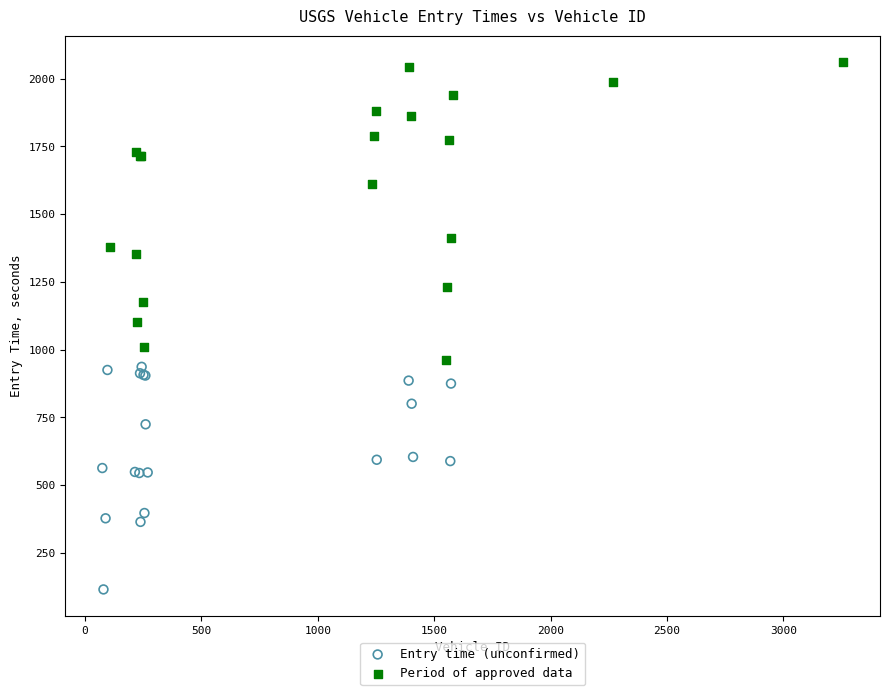

Which series has the largest Y range (max minus min)?

Period of approved data